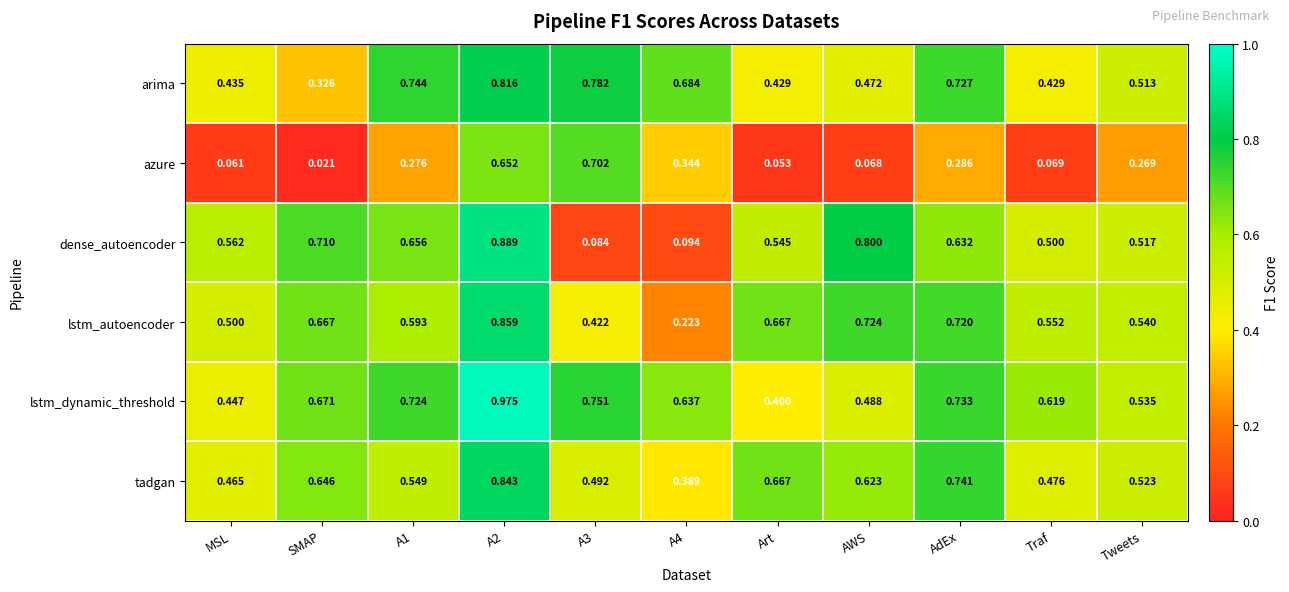

At which label is azure closest to 0?

SMAP